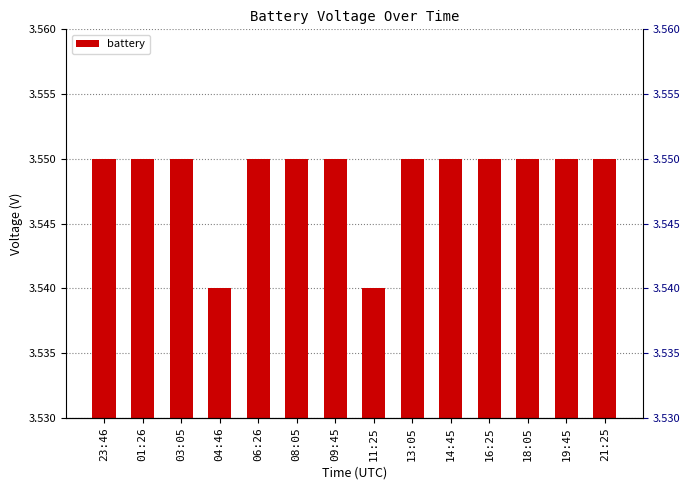

Reading left to right, extract all data points from this chart.

23:46=3.5	01:26=3.5	03:05=3.5	04:46=3.5	06:26=3.5	08:05=3.5	09:45=3.5	11:25=3.5	13:05=3.5	14:45=3.5	16:25=3.5	18:05=3.5	19:45=3.5	21:25=3.5